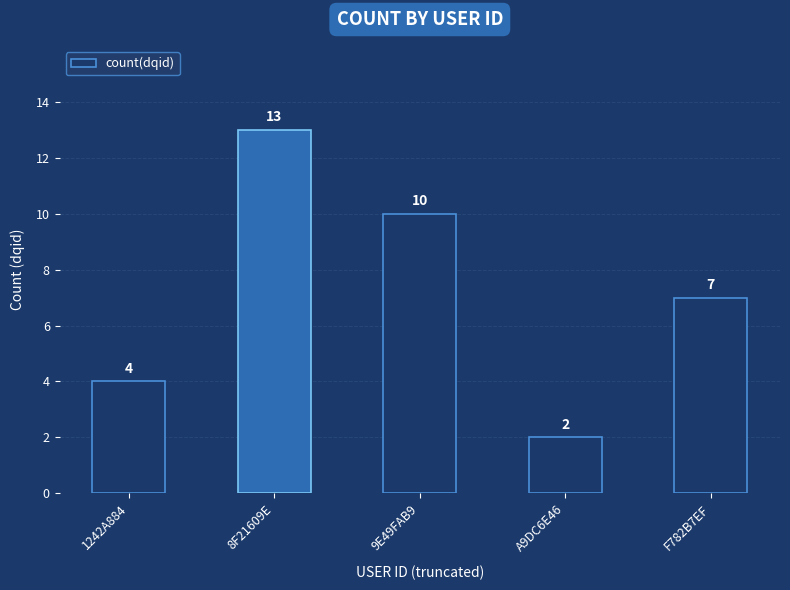

How many values are between 4 and 10?

3